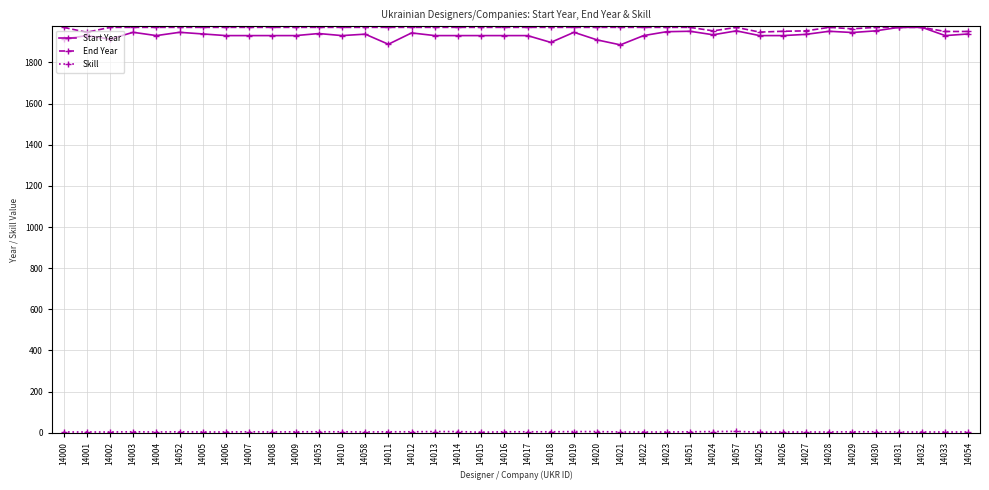

Which series has the widest spread of values?

Start Year